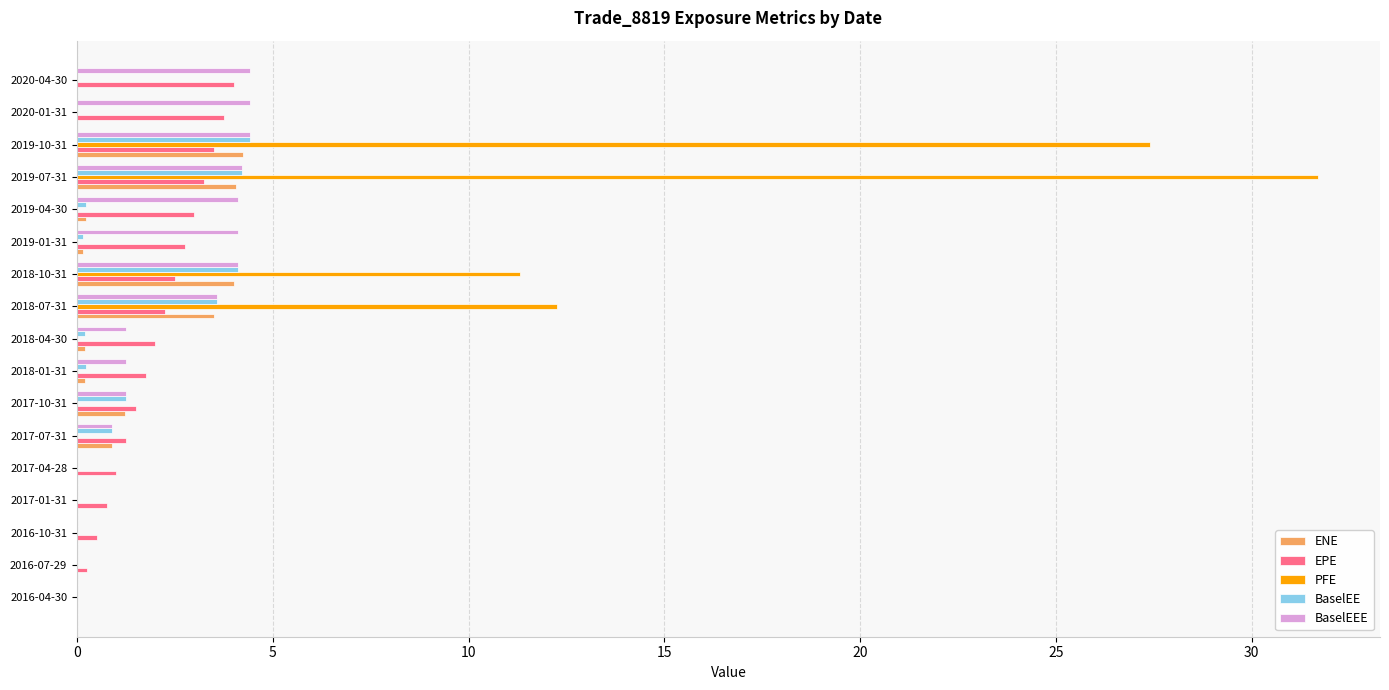

At which category does the chart reach its peak across all series?

2019-07-31